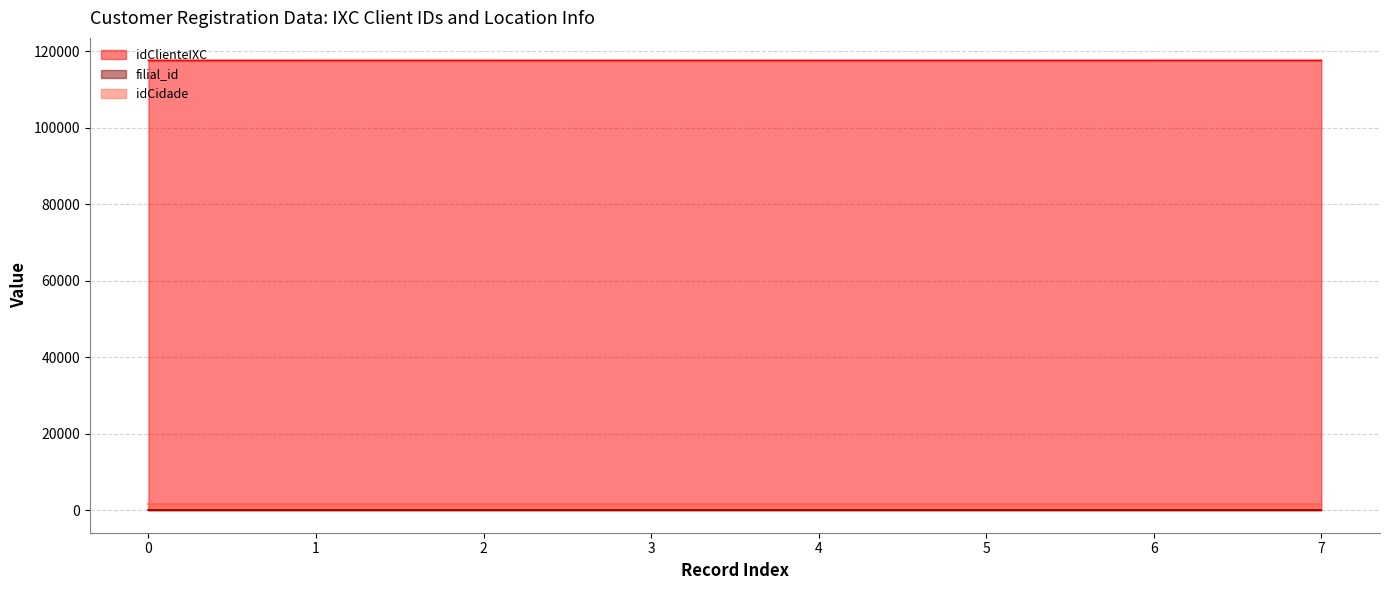

True or false: filial_id and idClienteIXC intersect in this chart.

False